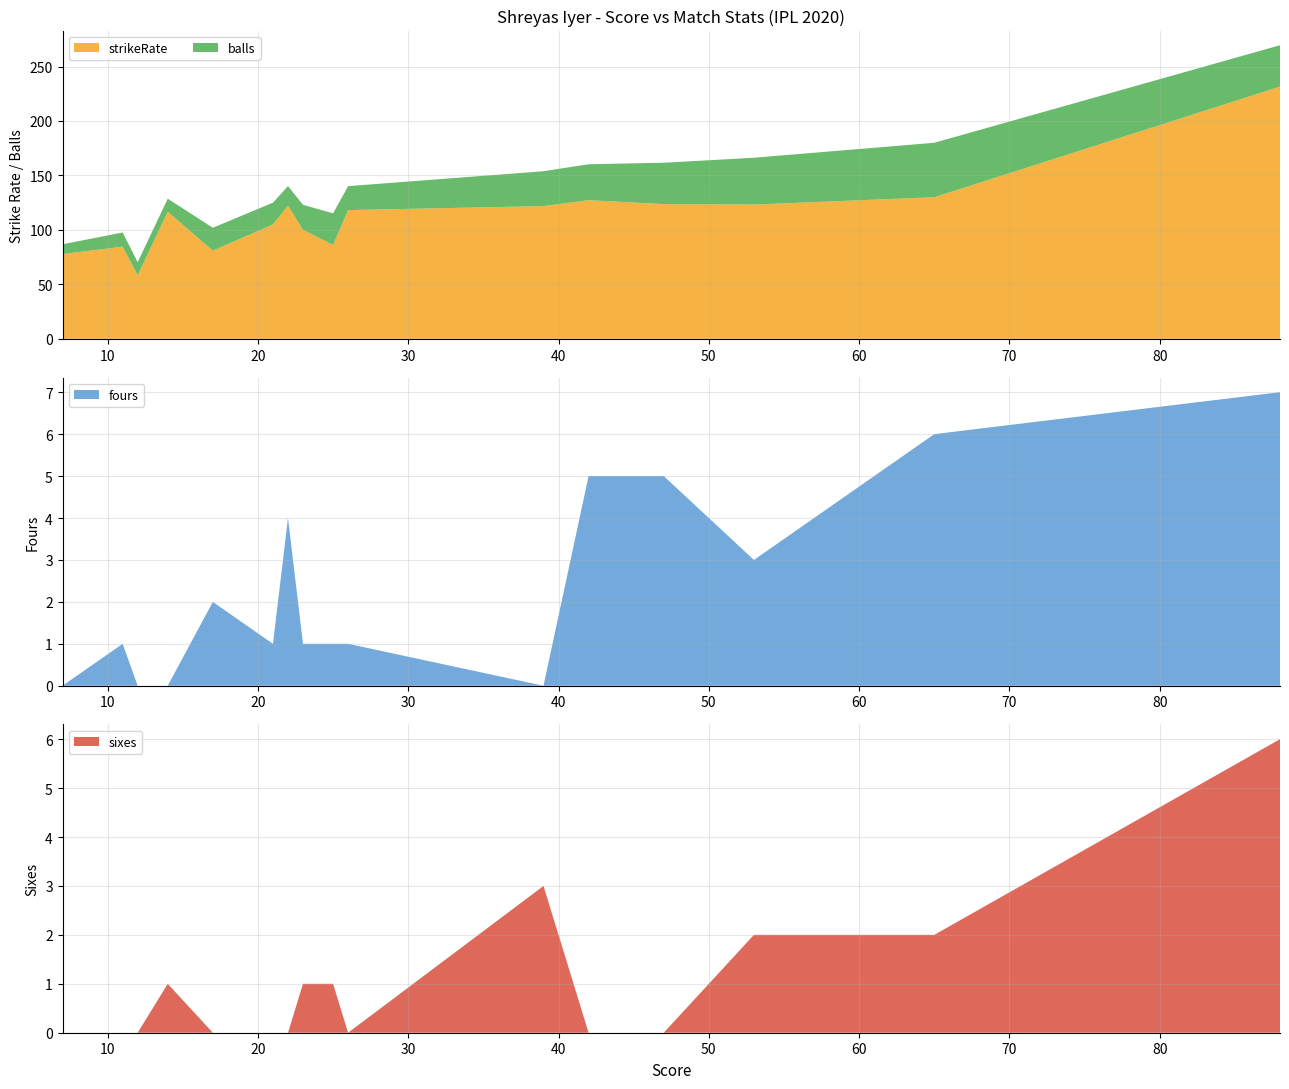

Reading left to right, what are all the values shown in this chart?

strikeRate: 77.8	84.6	58.3	116.7	81.0	105.0	122.2	100.0	86.2	118.2	121.9	127.3	123.7	123.2	130.0	231.6
balls: 9.0	13.0	12.0	12.0	21.0	20.0	18.0	23.0	29.0	22.0	32.0	33.0	38.0	43.0	50.0	38.0
fours: 0.0	1.0	0.0	0.0	2.0	1.0	4.0	1.0	1.0	1.0	0.0	5.0	5.0	3.0	6.0	7.0
sixes: 0.0	0.0	0.0	1.0	0.0	0.0	0.0	1.0	1.0	0.0	3.0	0.0	0.0	2.0	2.0	6.0